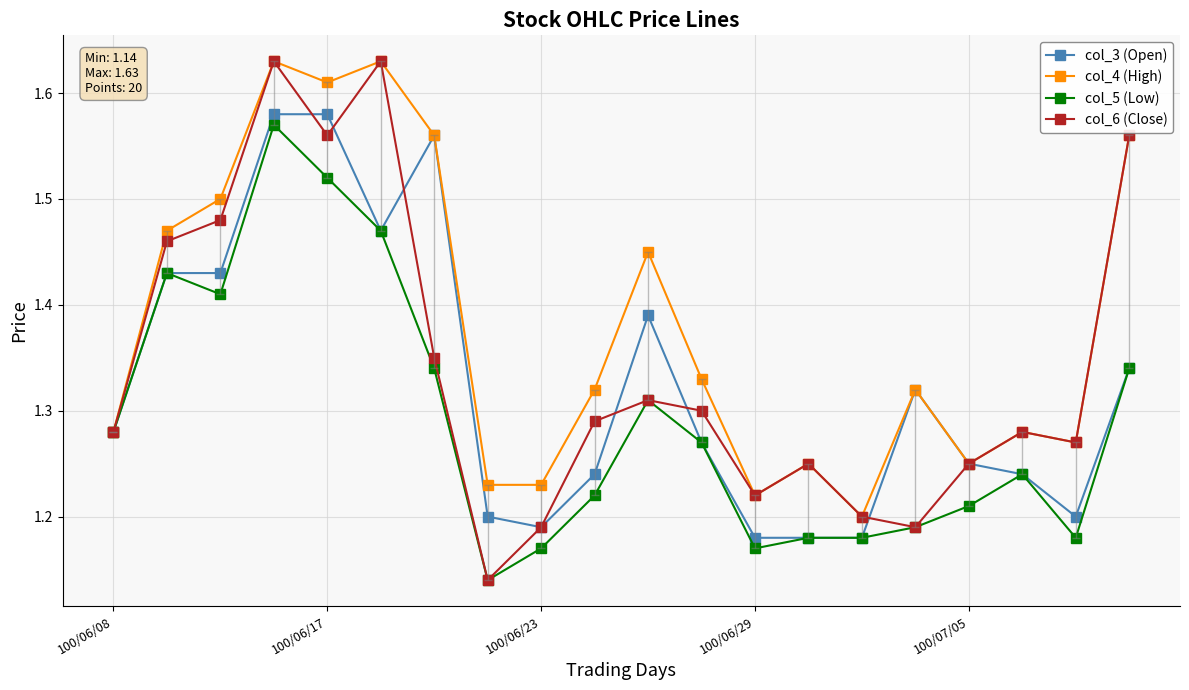

At how many categories does at least one series exceed 1?

20